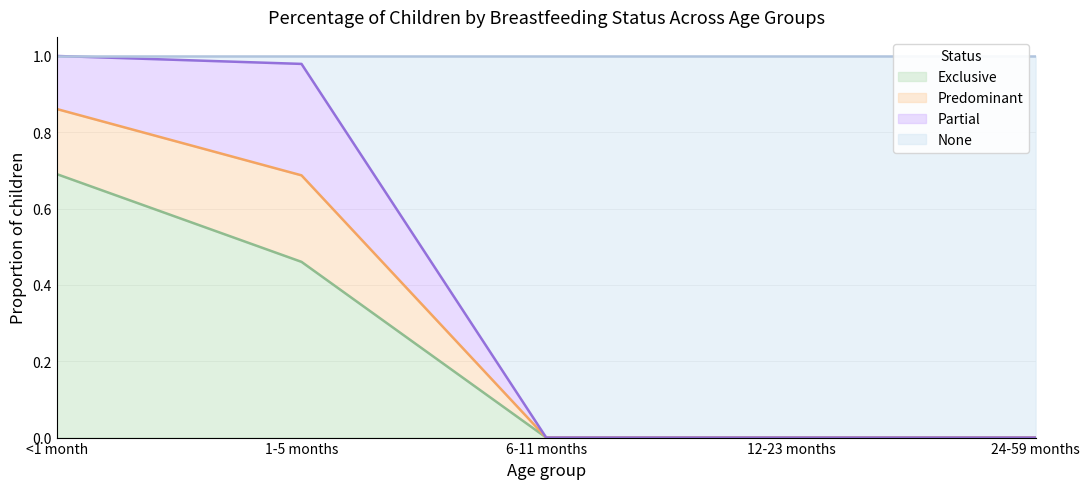

What is the label of the 3rd point from the right?

6-11 months